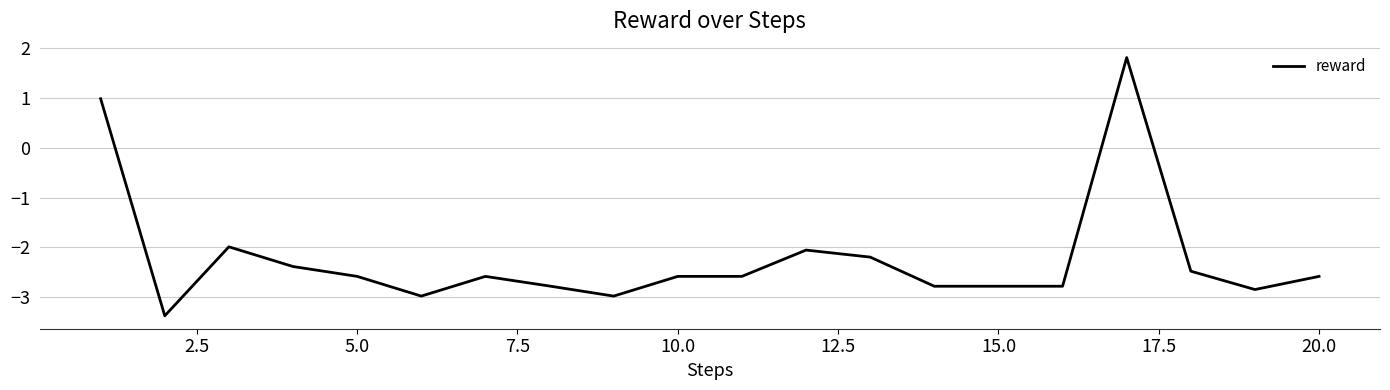

Reading right to left, list all the values displayed in this chart.

-2.6	-2.8	-2.5	1.8	-2.8	-2.8	-2.8	-2.2	-2.1	-2.6	-2.6	-3.0	-2.8	-2.6	-3.0	-2.6	-2.4	-2.0	-3.4	1.0